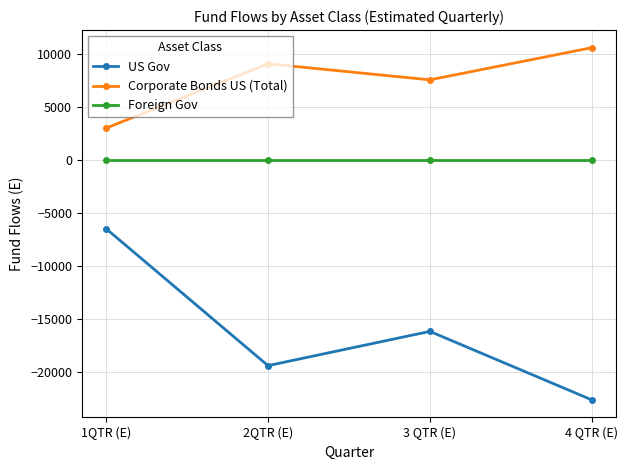

What is the label of the 2nd point from the left?

2QTR (E)